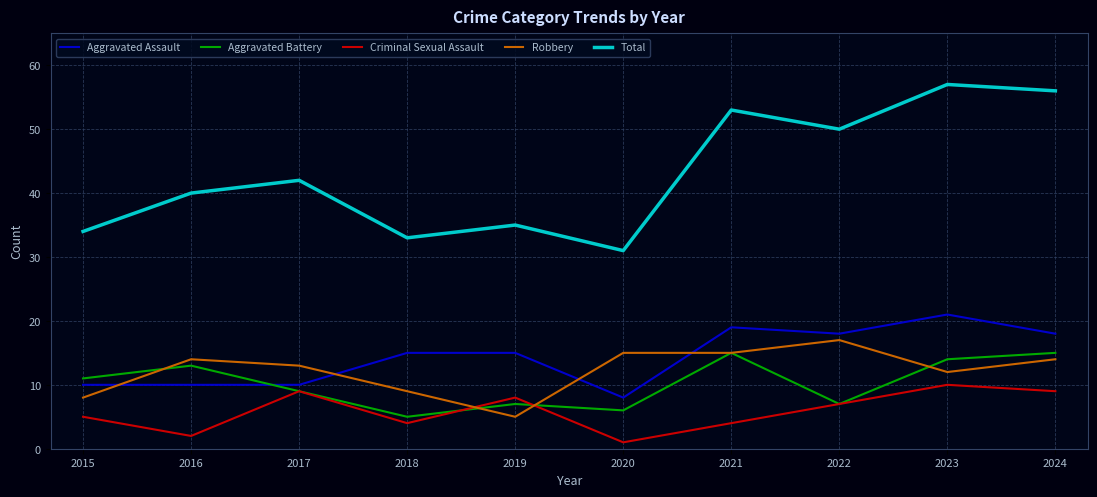

What is the approximate value of Aggravated Battery at 2023, to the nearest 5?

15